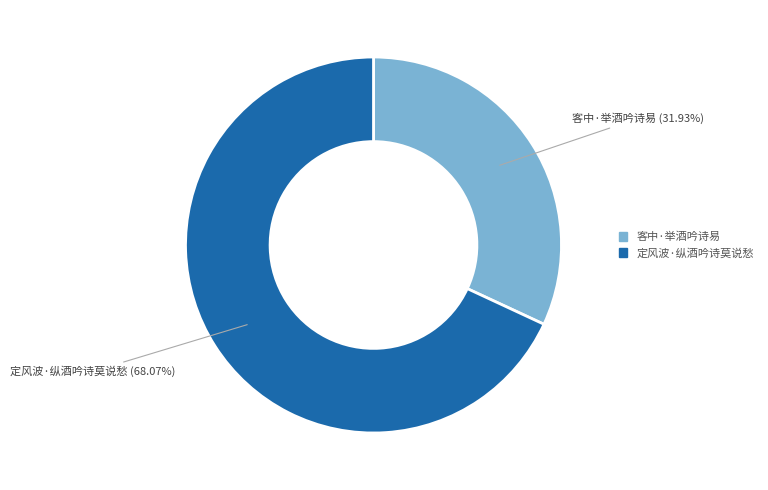

How many segments does this pie chart have?

2